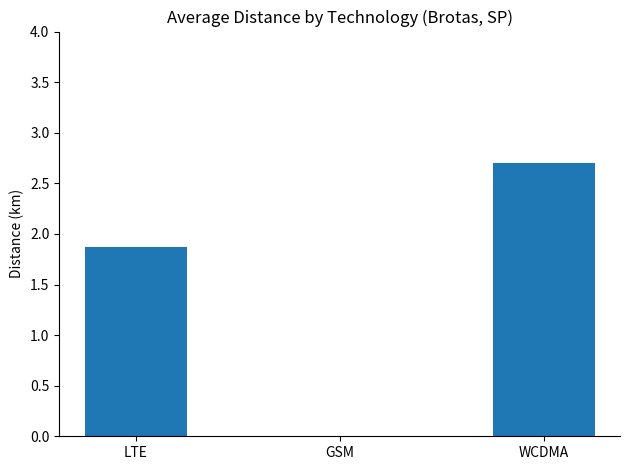

How many categories are shown in the chart?

3